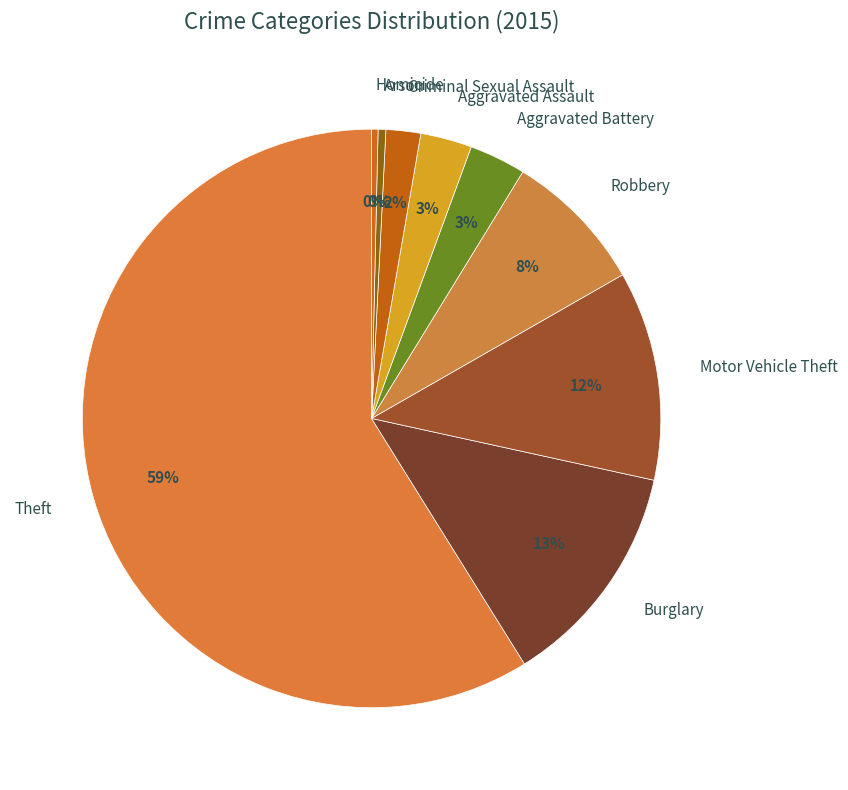

What percentage is the Aggravated Battery slice, to the nearest percent?

3%